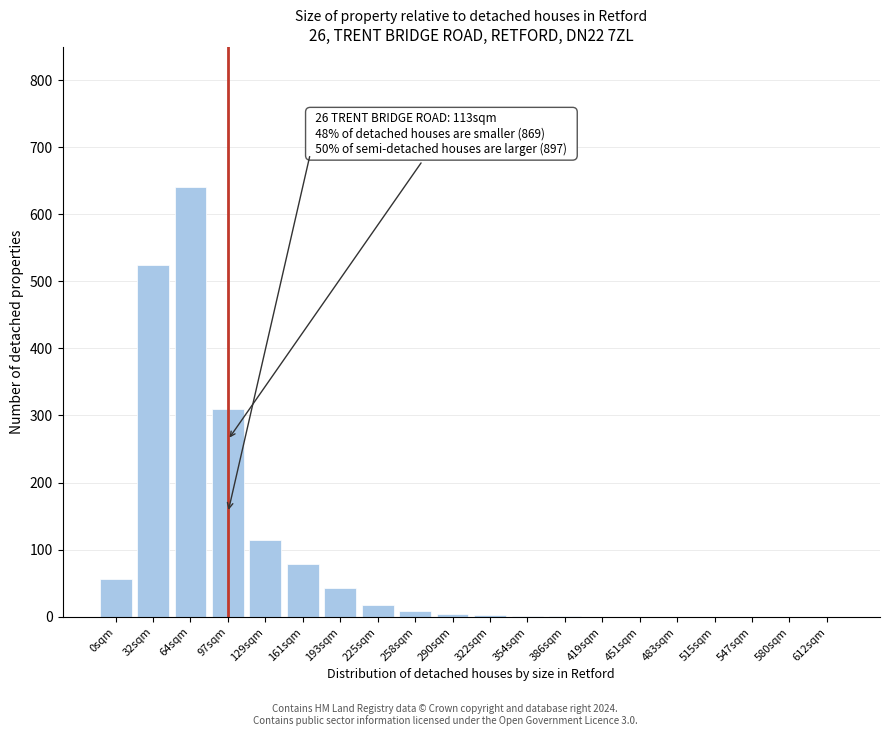

True or false: the data shows 524 at 32sqm.

True